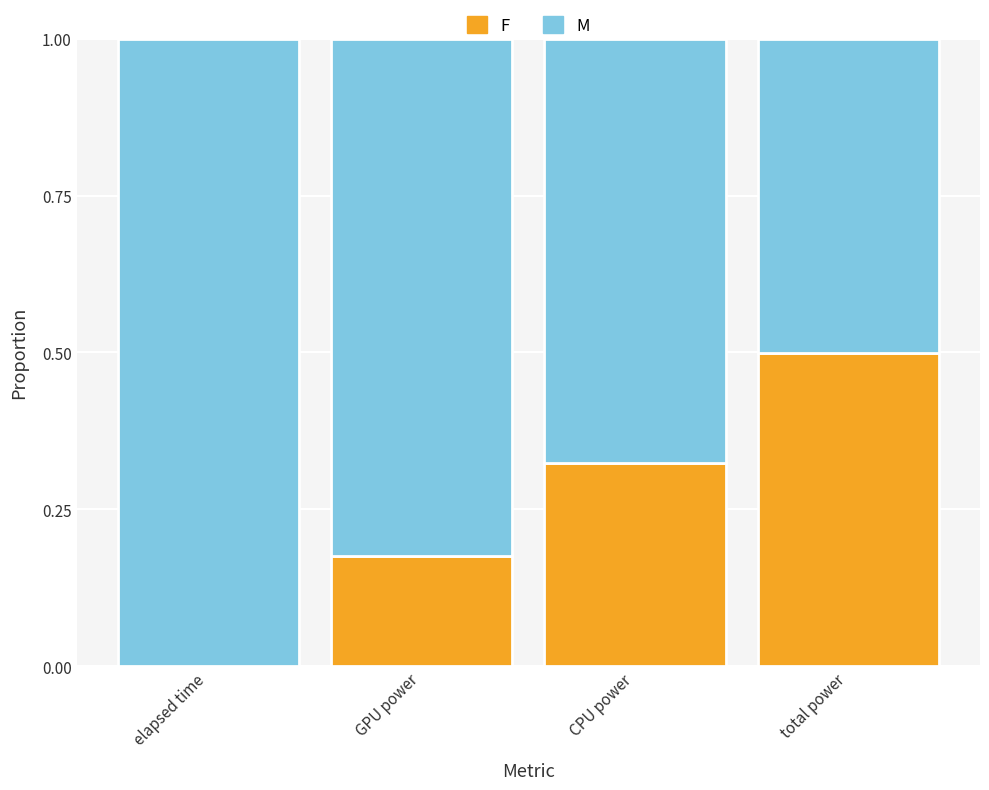

Which category has the highest value in the F series?

total power